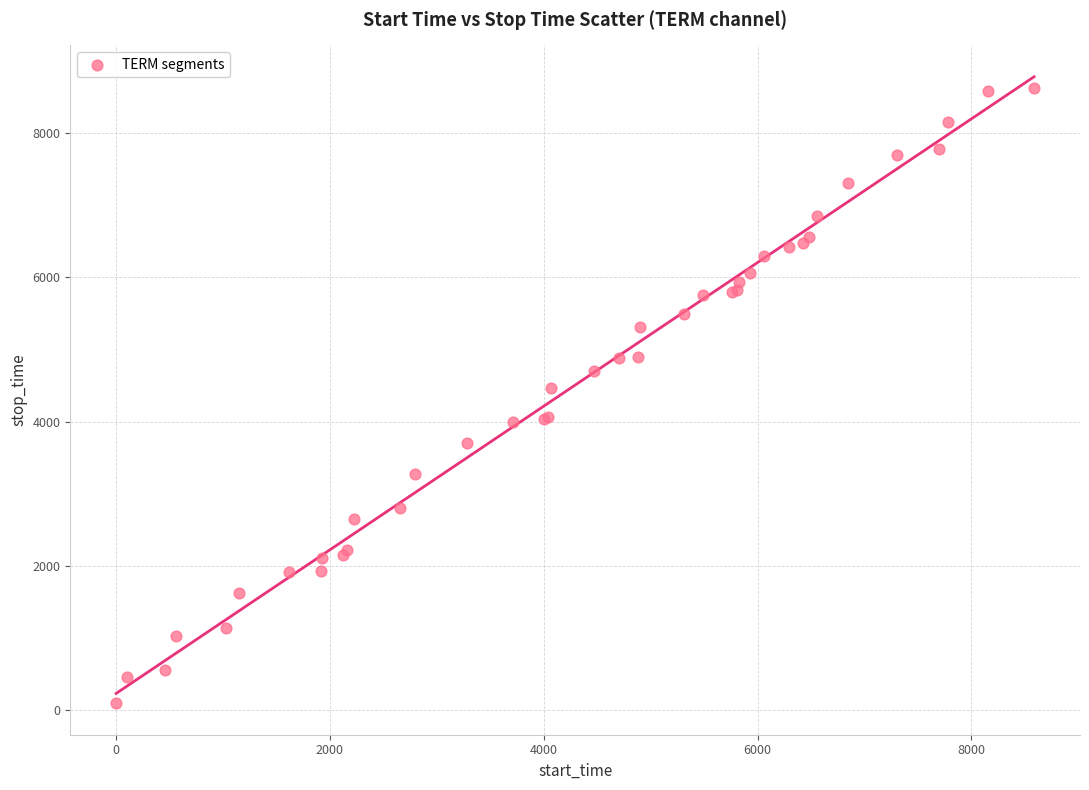

What Y value in the scatter plot is closest to 4362?

4469